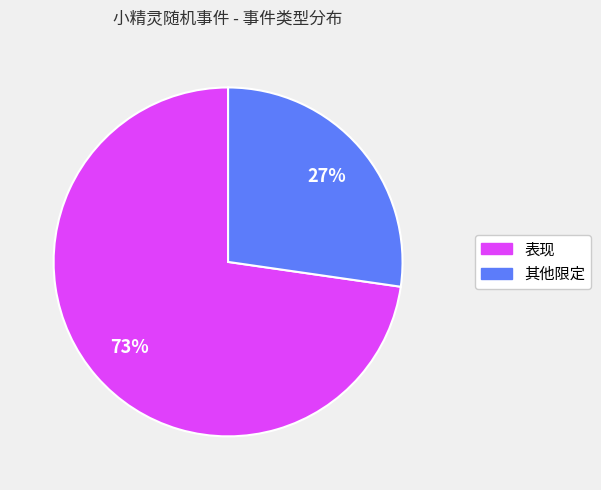

Which category accounts for the majority?

表现